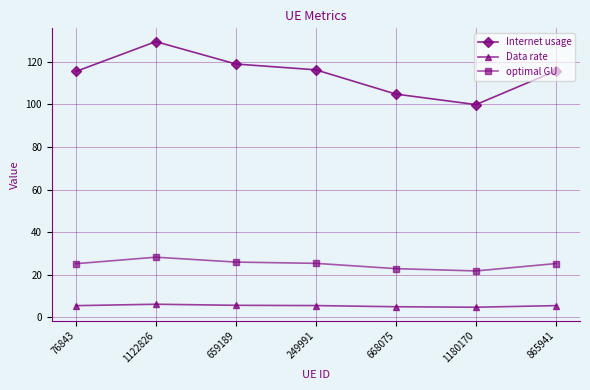

True or false: Data rate and optimal GU intersect in this chart.

False